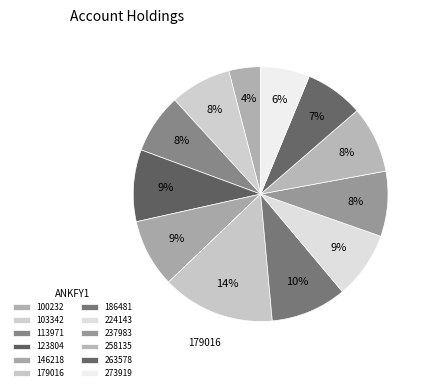

To the nearest percent, what is the difference between the largest and smallest slice percentages?

10%